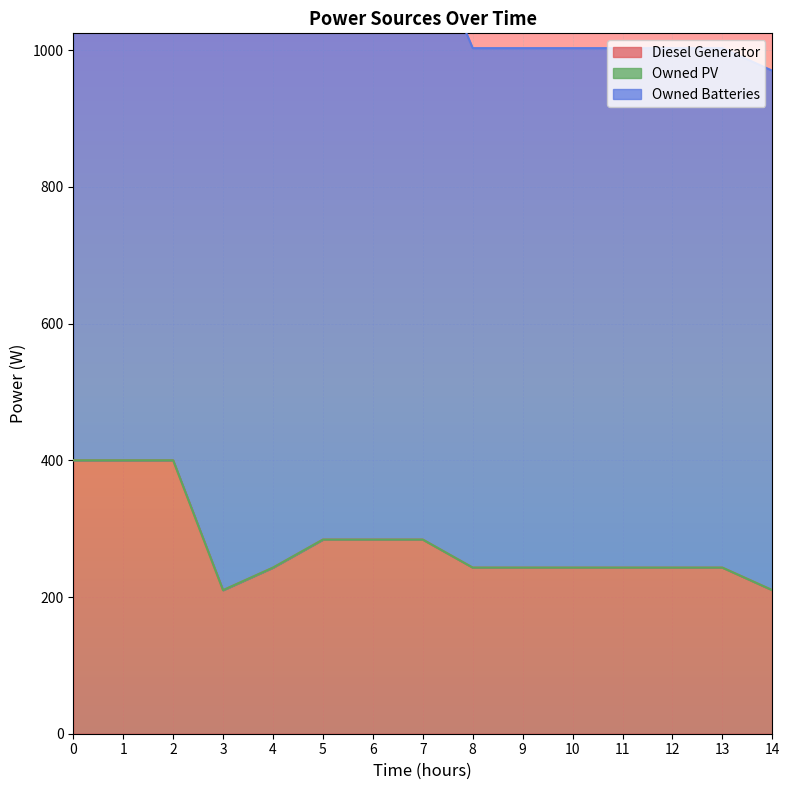

What is the difference between the highest and lowest values at 9?

760